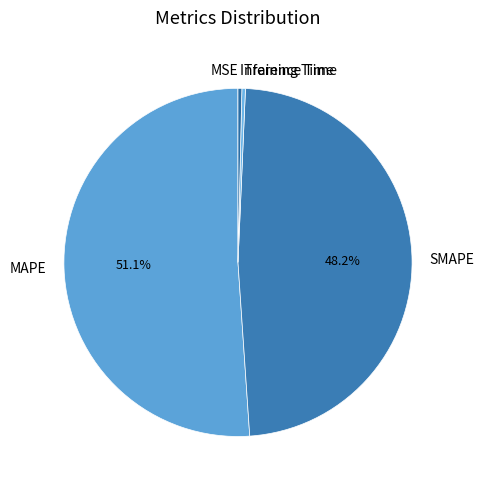

Which slice is the largest?

MAPE